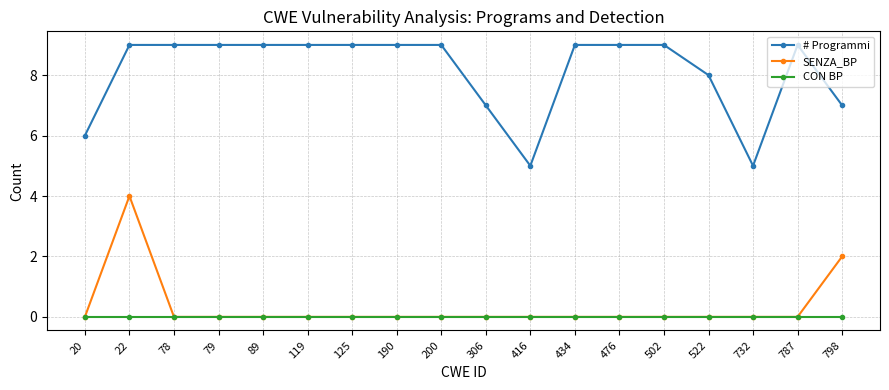

Rank the series by their maximum value, from highest to lowest.

# Programmi, SENZA_BP, CON BP